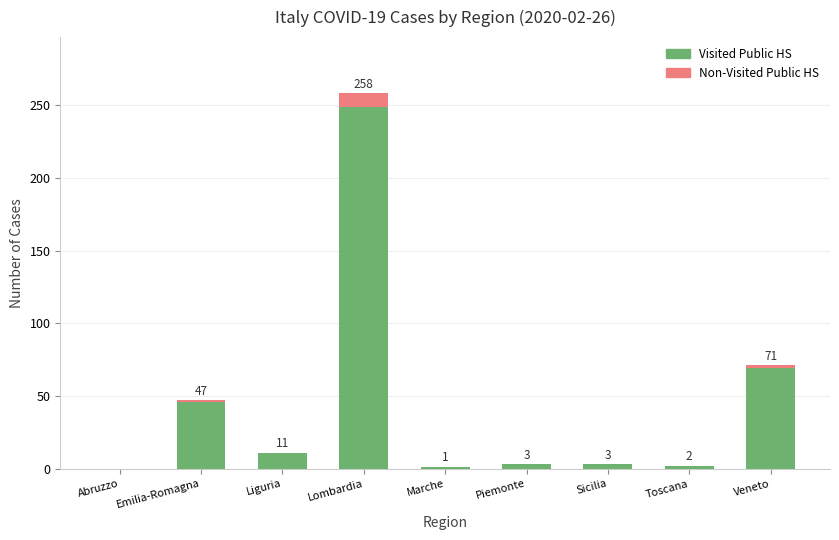

At which label does Visited Public HS reach its peak?

Lombardia